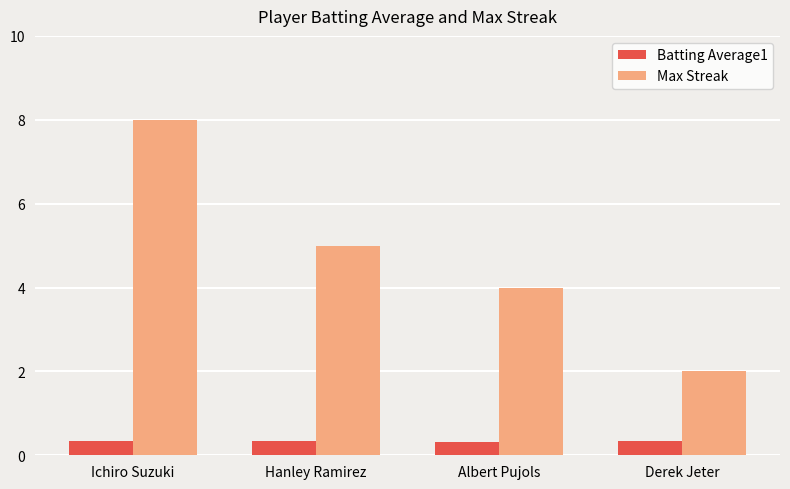

Which category has the highest value across all series?

Ichiro Suzuki